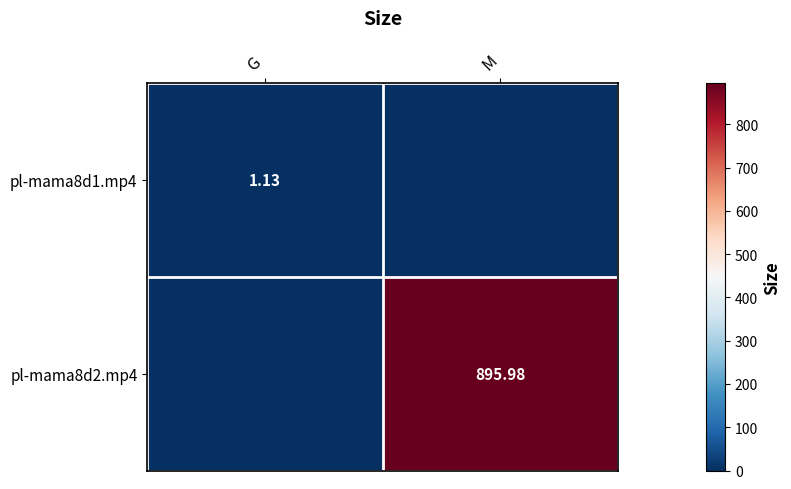

The pl-mama8d2.mp4 series shows 1530.3 at M. True or false?

False